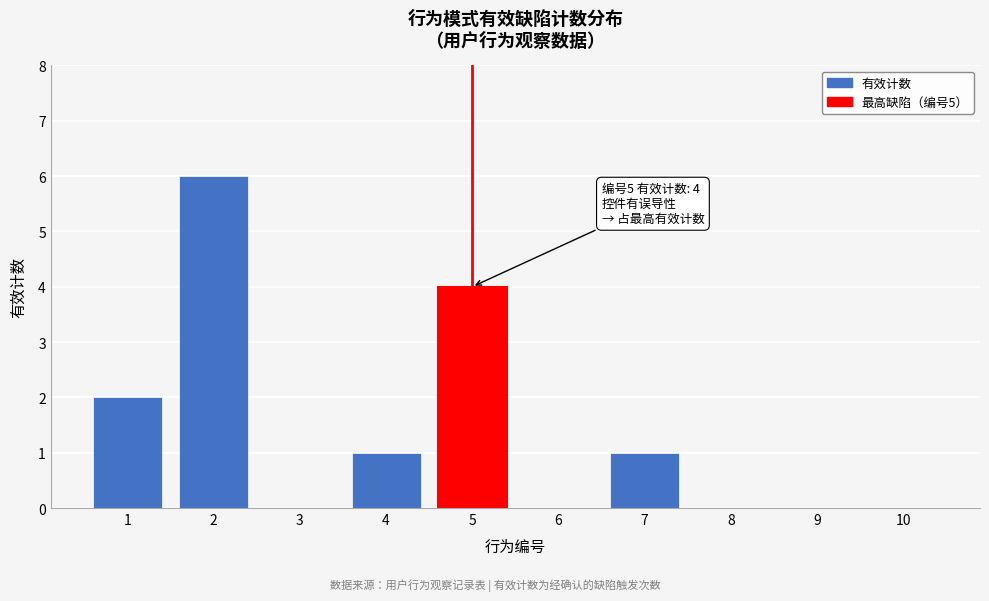

Reading left to right, transcribe all the data shown in this chart.

1=2	2=6	3=0	4=1	5=4	6=0	7=1	8=0	9=0	10=0